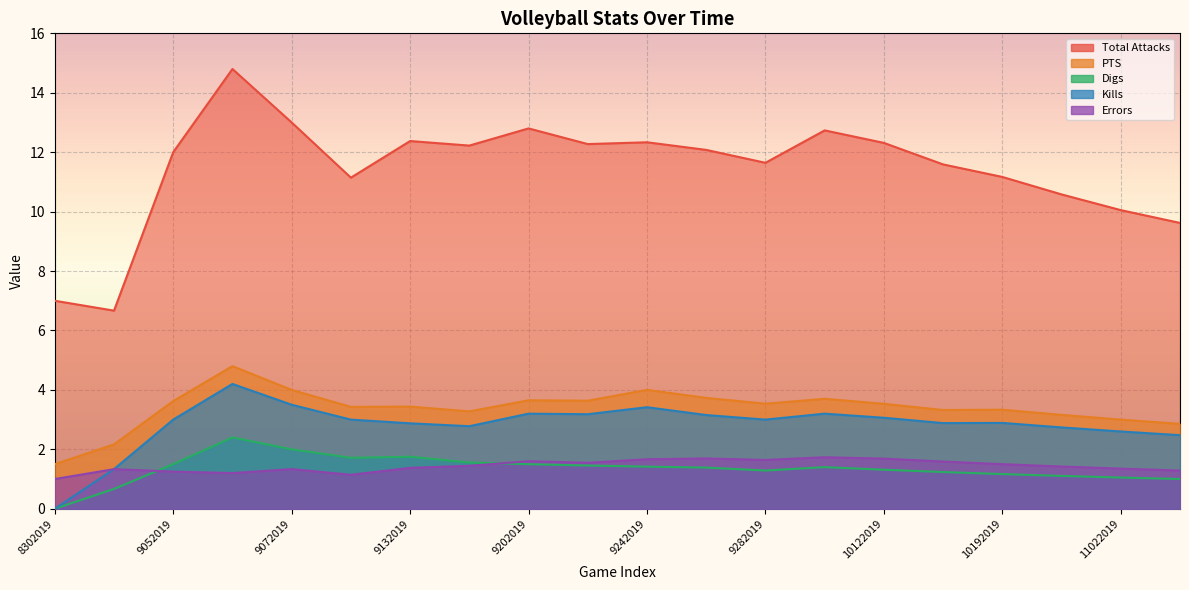

What is the value of the PTS point at the 9th from the left?

3.6